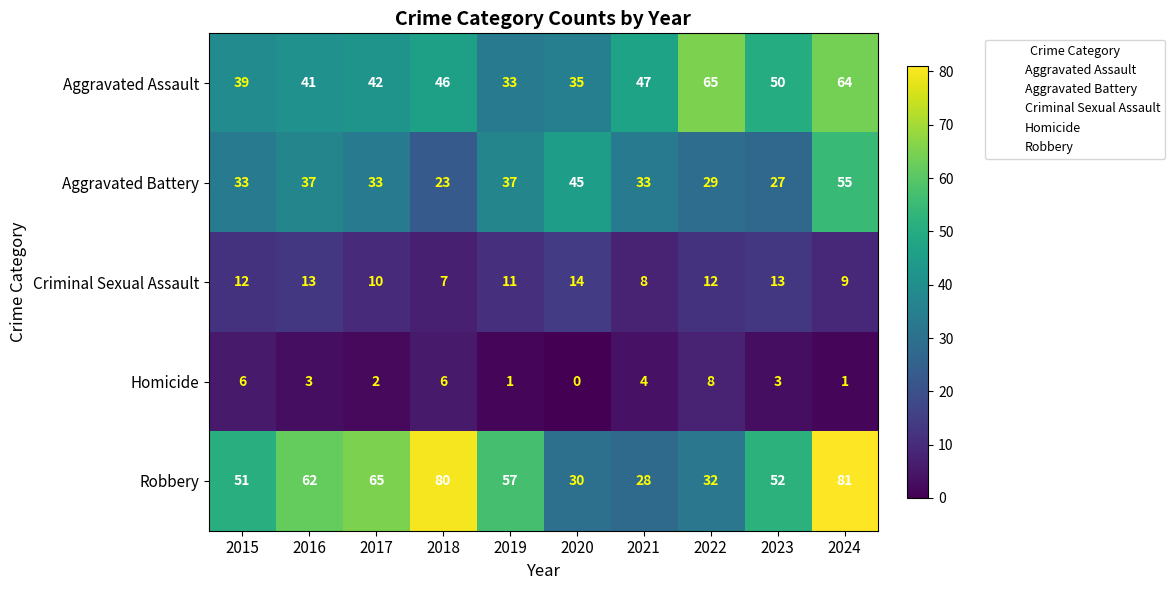

What is the approximate value of Aggravated Battery at 2023?

27